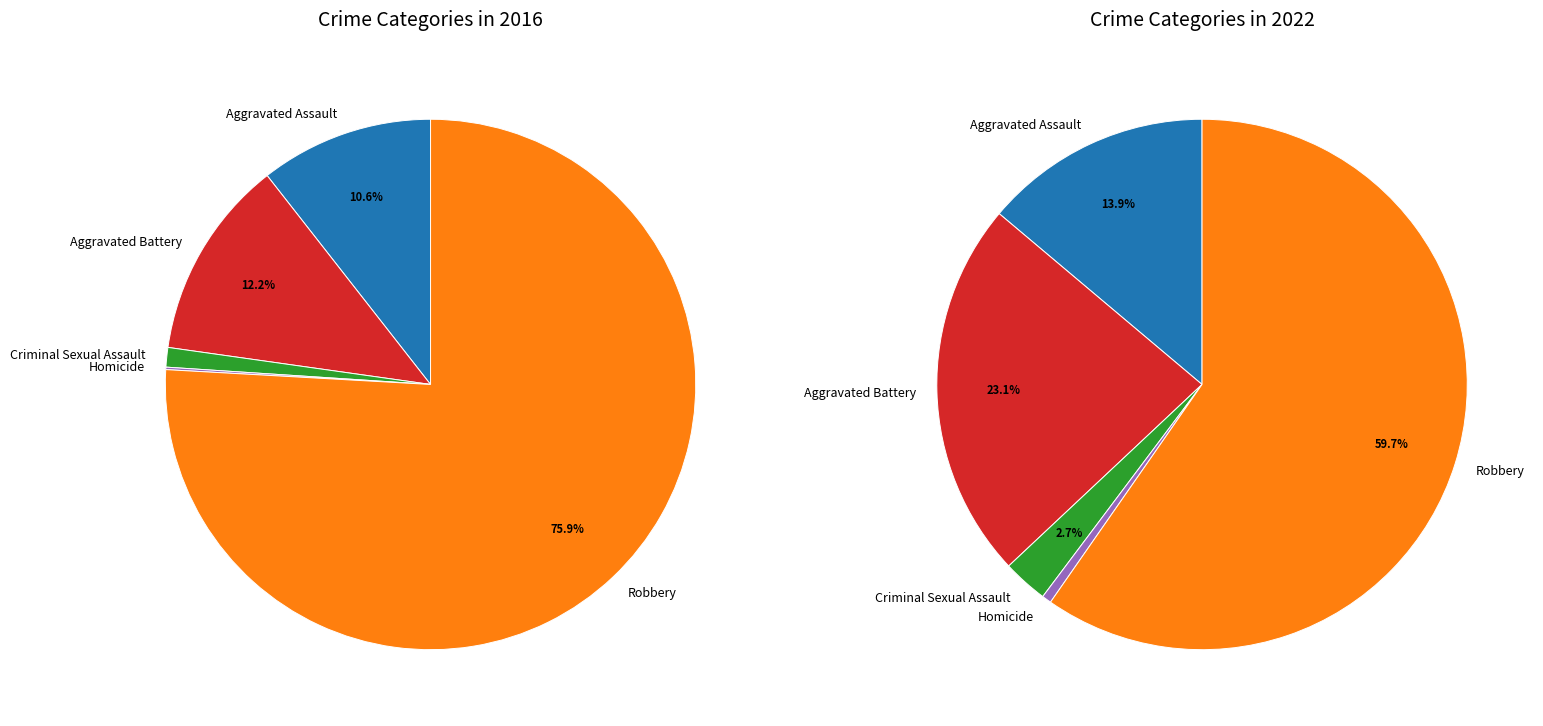

What is the majority slice?

Robbery